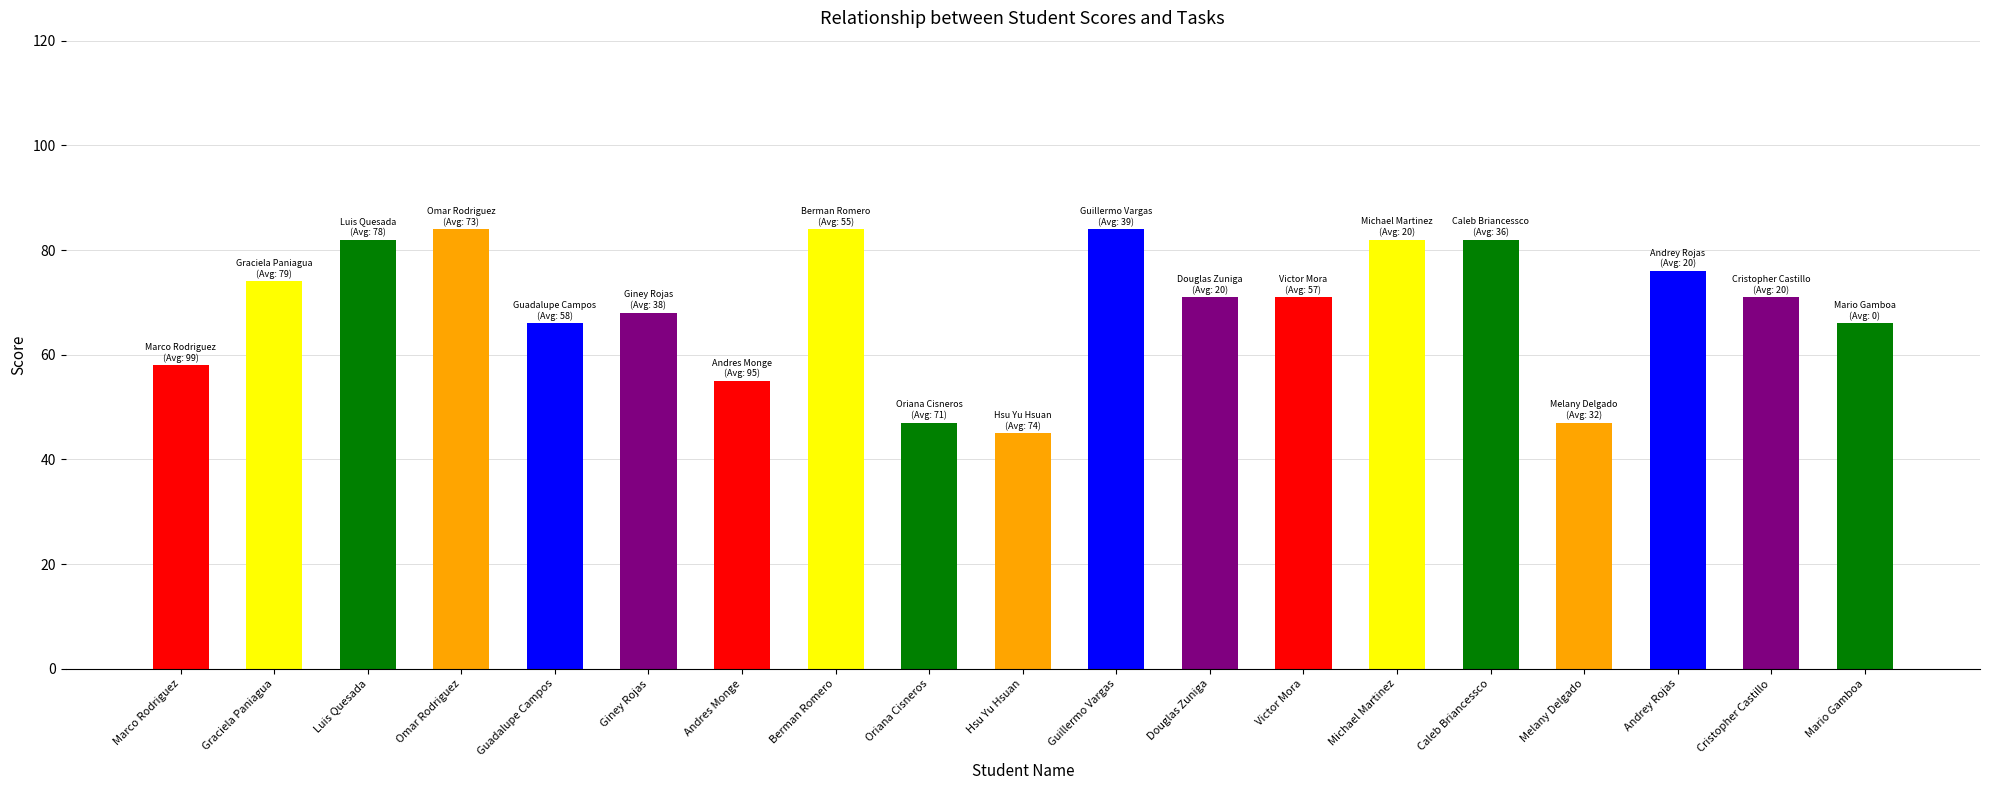

The chart shows a value of 55 at Omar Rodriguez. True or false?

False